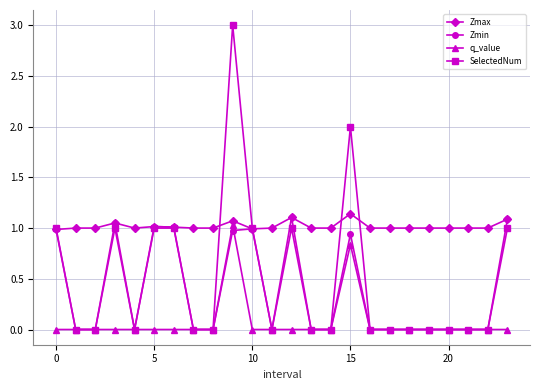

Which series has the widest spread of values?

SelectedNum